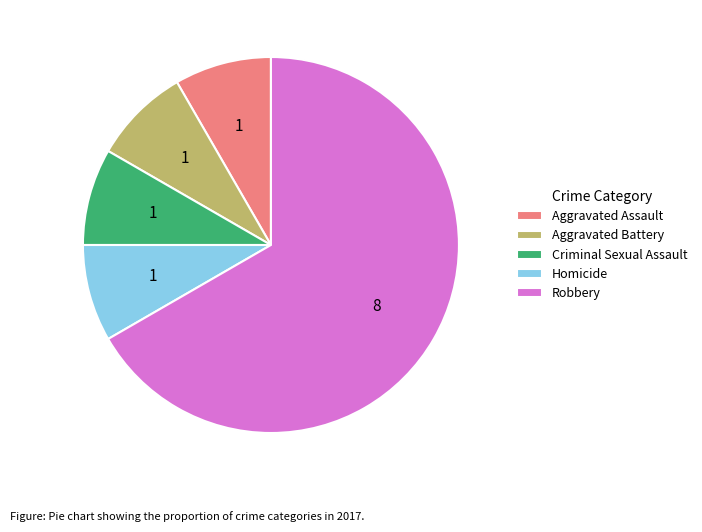

Is it true that Robbery is 60% of the pie?

False